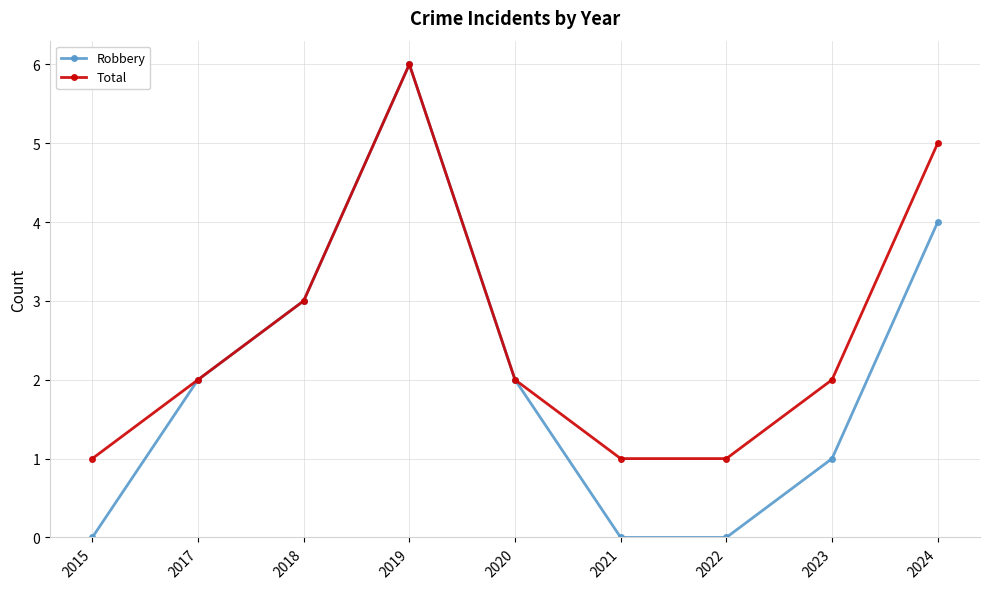

At which label does Robbery reach its peak?

2019